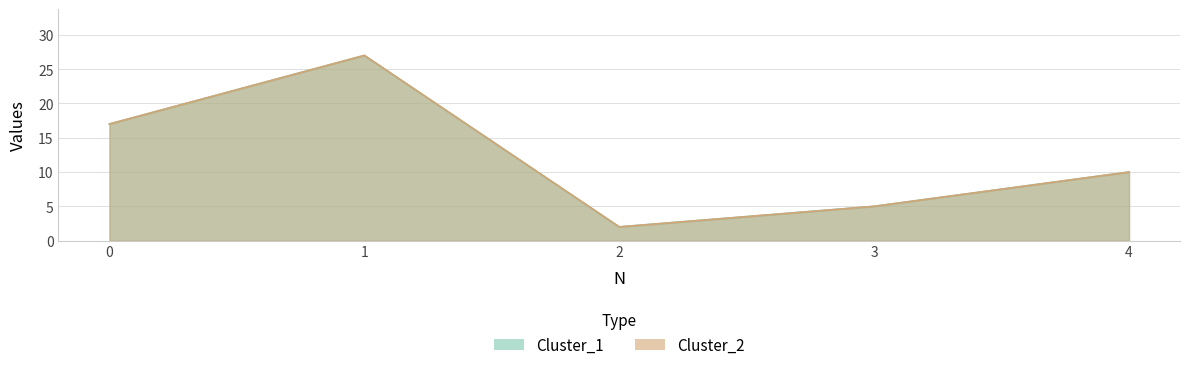

At which category is the sum across all series the highest?

1